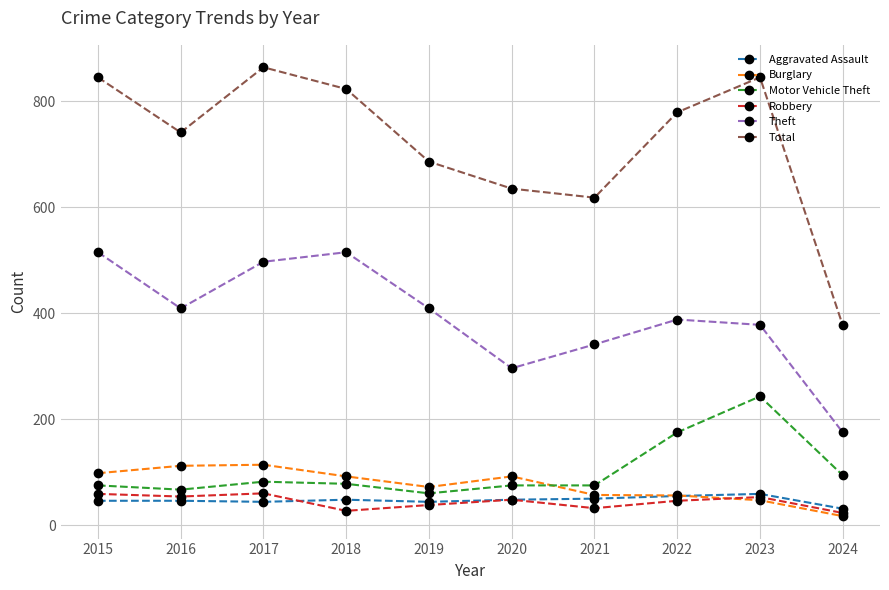

Is it true that Aggravated Assault equals 59 at 2023?

True